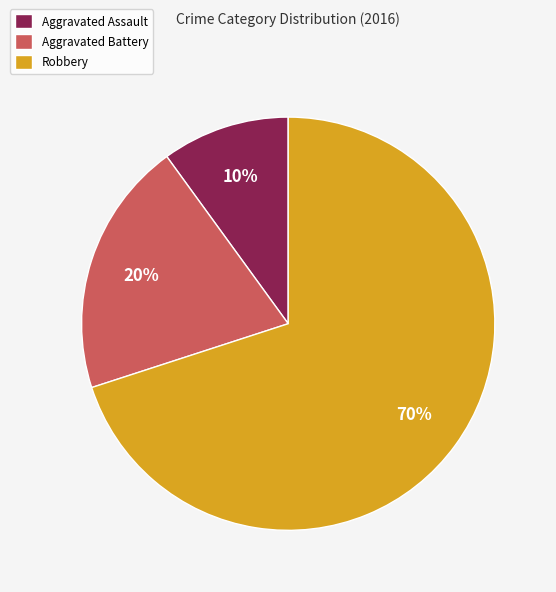

What percentage is the Robbery slice, to the nearest percent?

70%